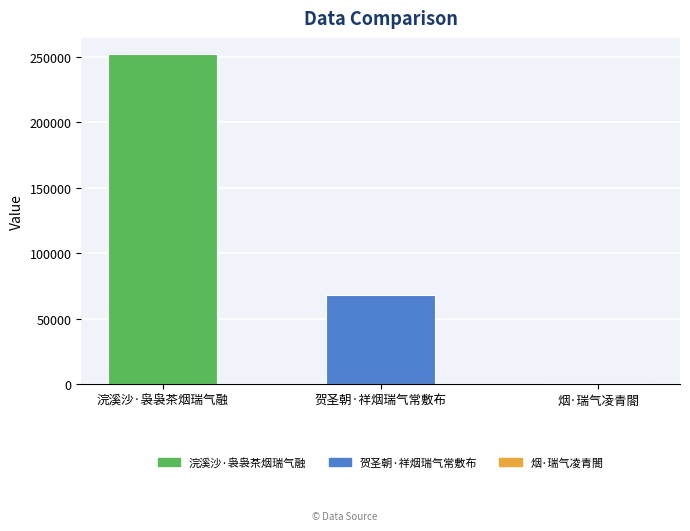

Which has a higher value, 浣溪沙·袅袅茶烟瑞气融 or 贺圣朝·祥烟瑞气常敷布?

浣溪沙·袅袅茶烟瑞气融